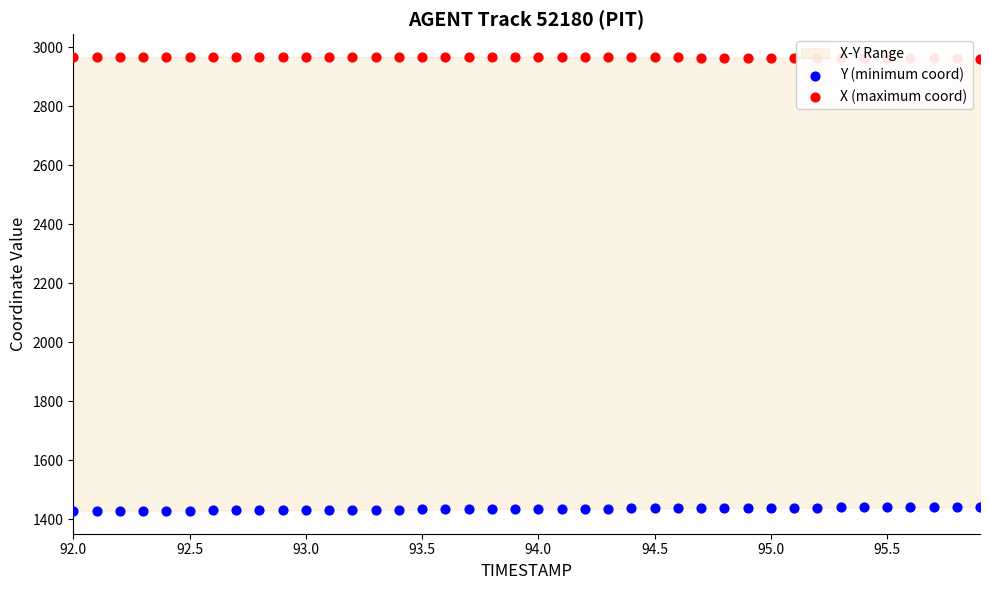

Which series reaches the maximum Y coordinate?

X (maximum coord)